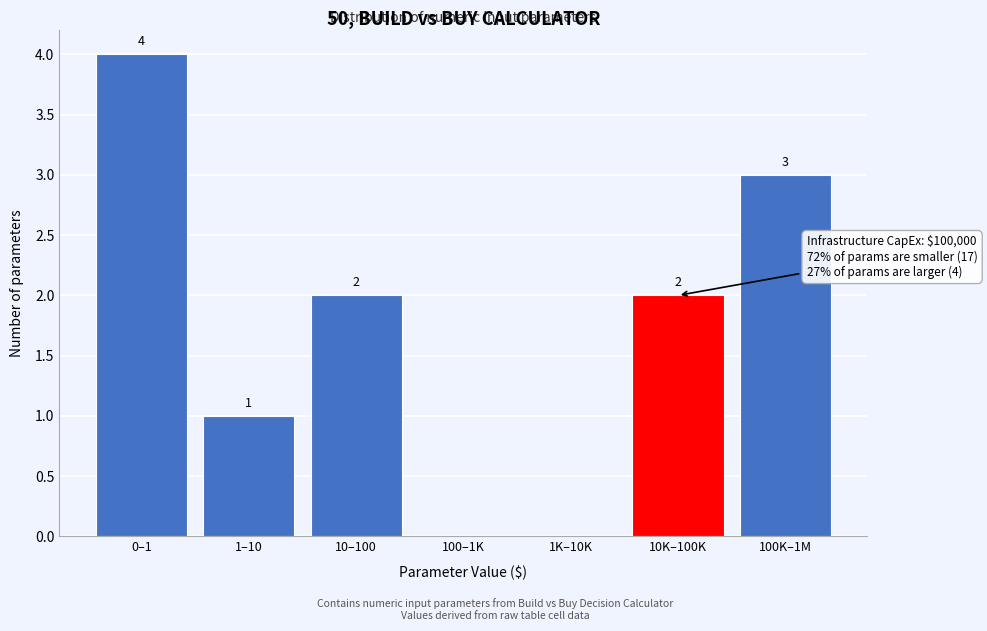

Reading left to right, transcribe all the data shown in this chart.

0–1=4	1–10=1	10–100=2	100–1K=0	1K–10K=0	10K–100K=2	100K–1M=3